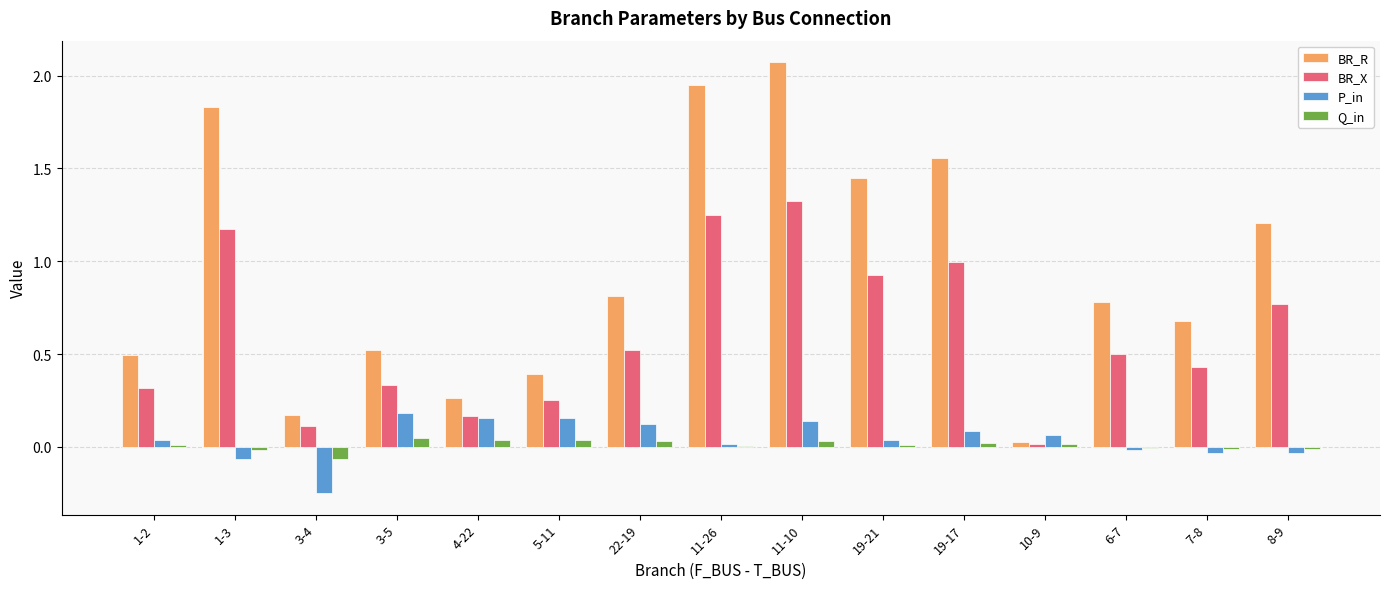

Is the value of Q_in at 8-9 greater than the value of P_in at 10-9?

No